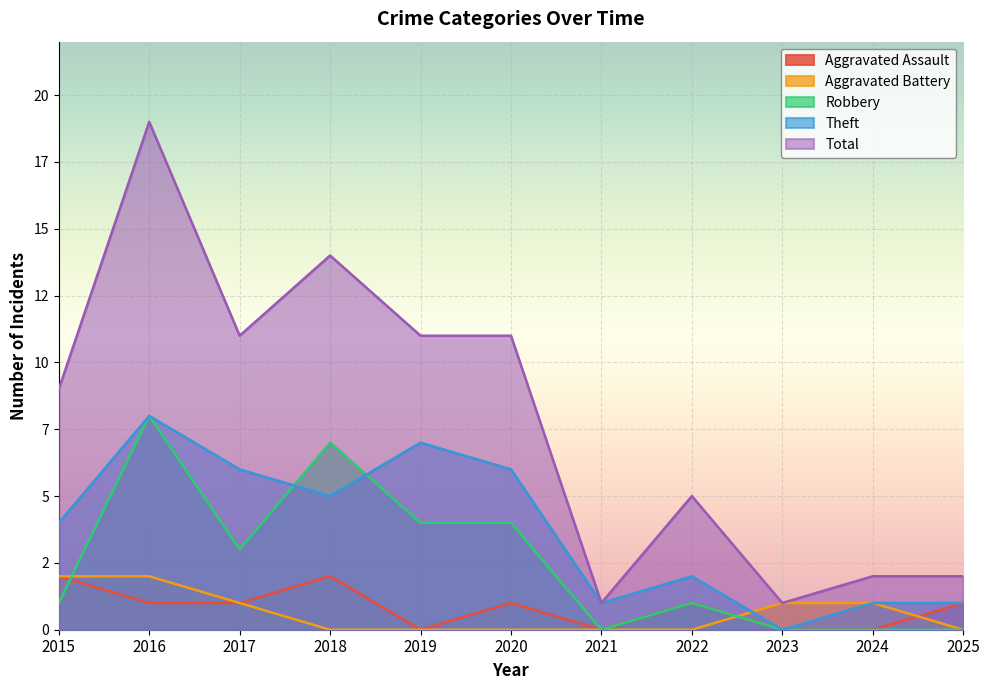

What is the spread (max minus min) of values at 2023?

1